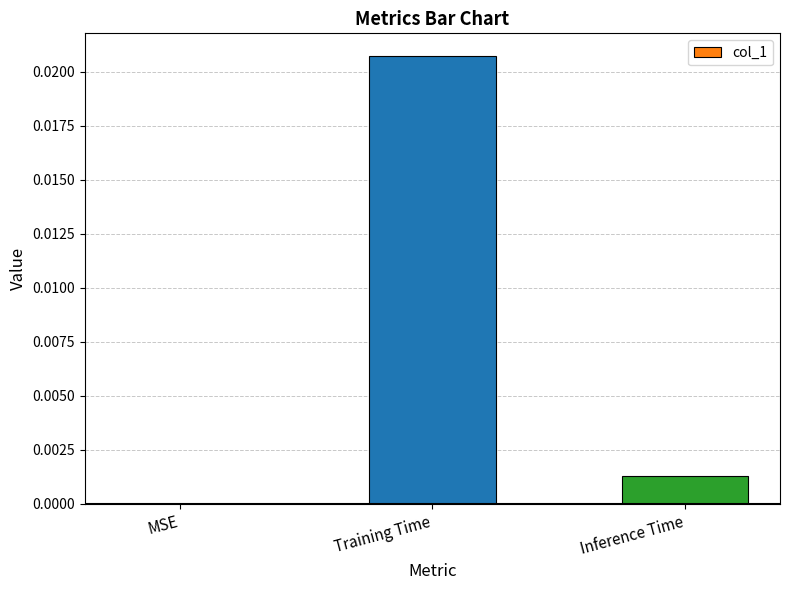

The chart shows a value of 0.0 at Inference Time. True or false?

True